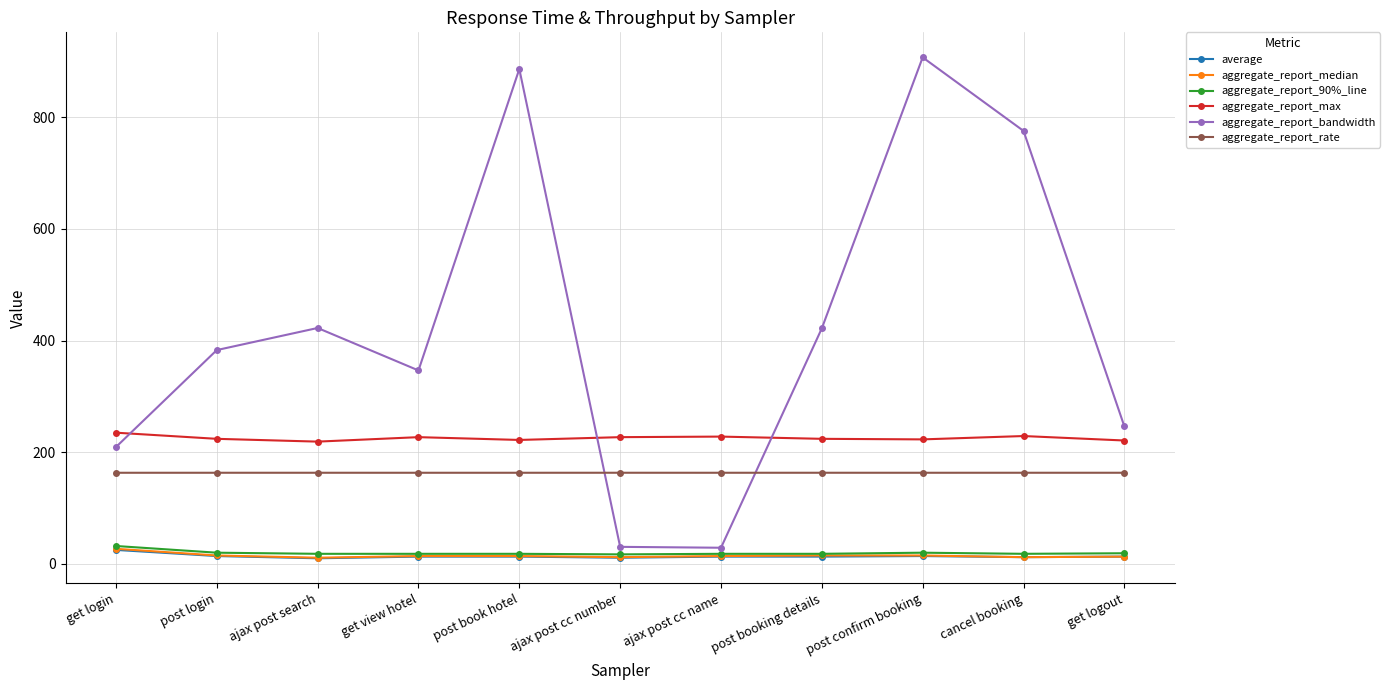

True or false: aggregate_report_median and aggregate_report_max cross at least once.

False